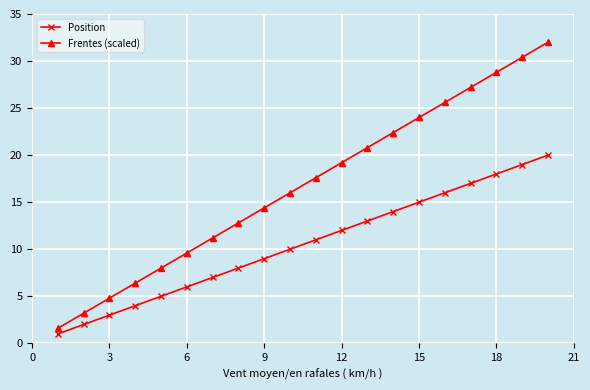

True or false: Position and Frentes (scaled) intersect in this chart.

False